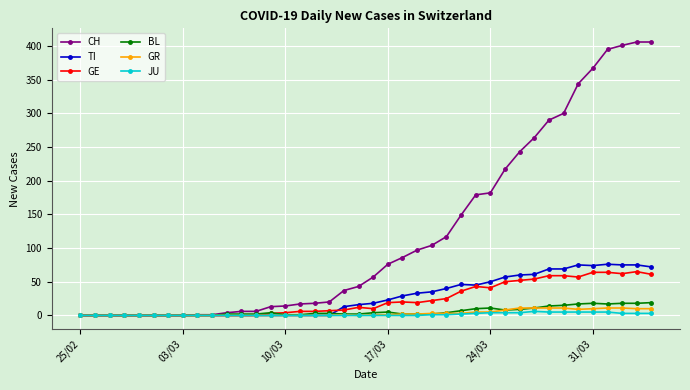

Which series has the widest spread of values?

CH